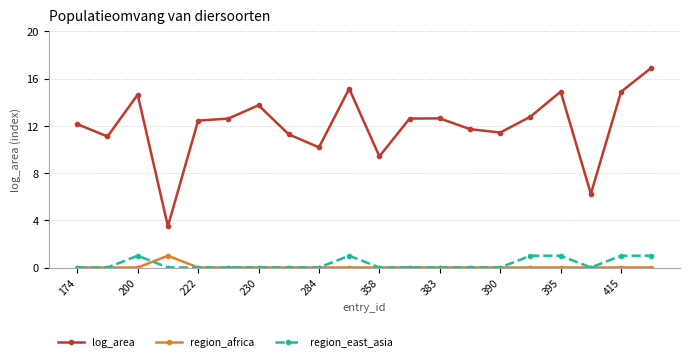

Which series has the widest spread of values?

log_area